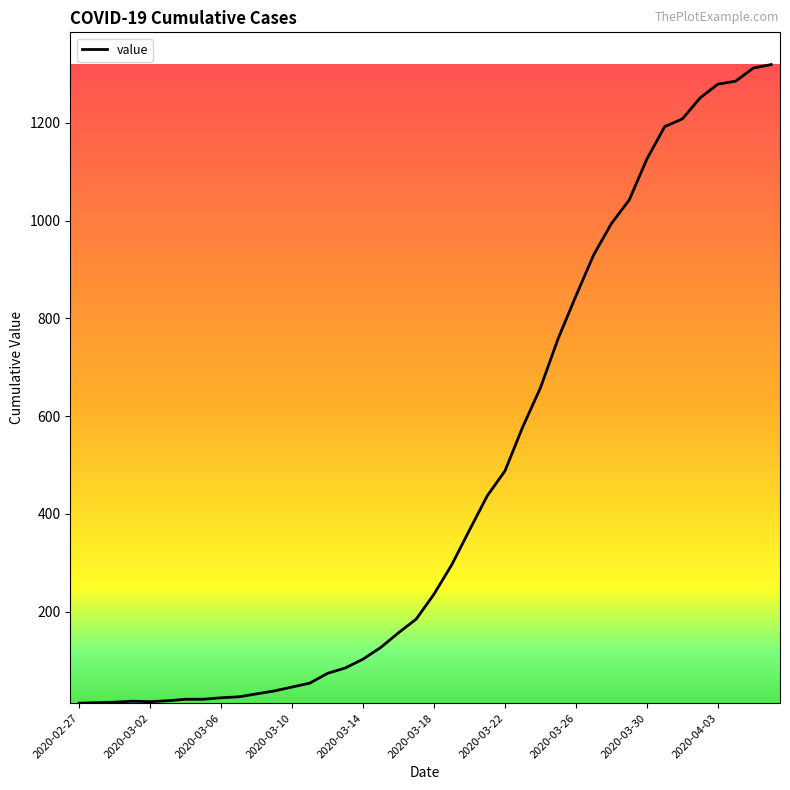

What is the difference between the maximum and minimum values?

1306